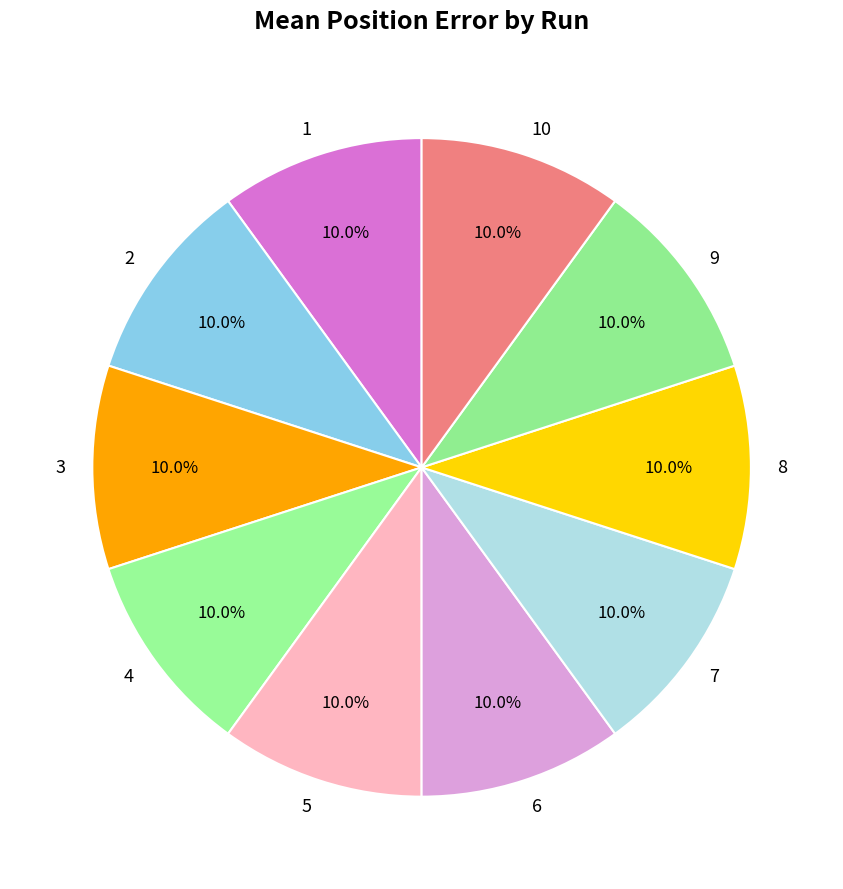

Is there a majority slice in this chart?

No